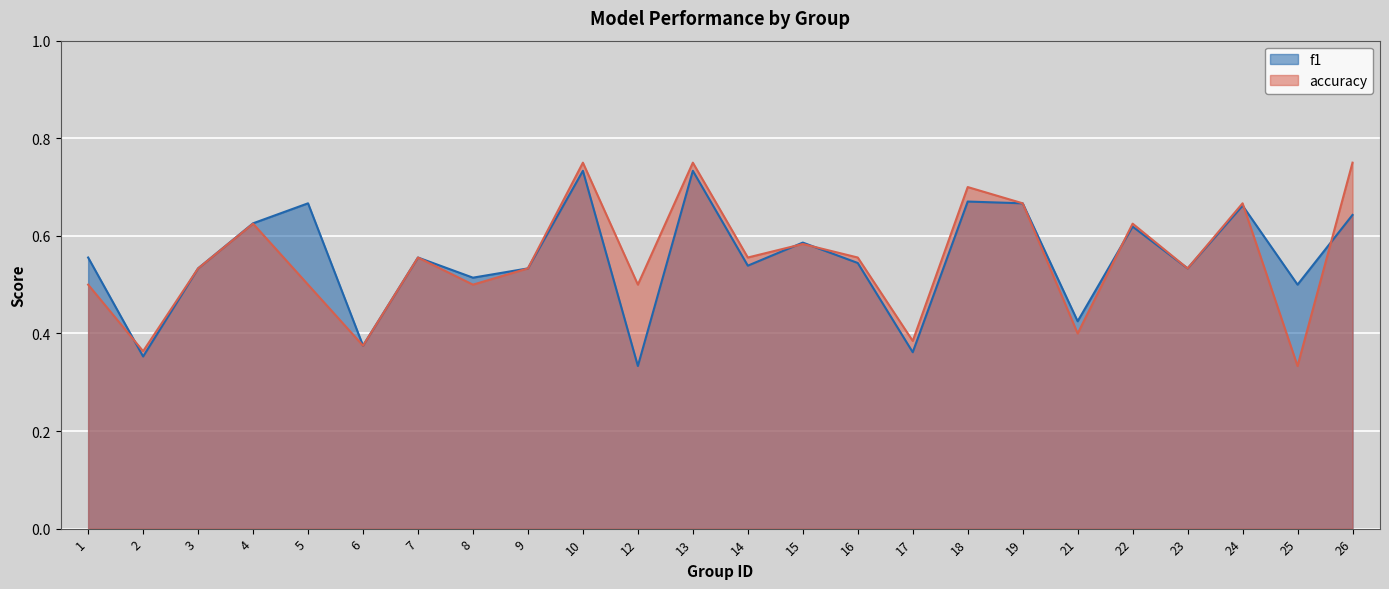

Rank the series by their average value, from highest to lowest.

f1, accuracy